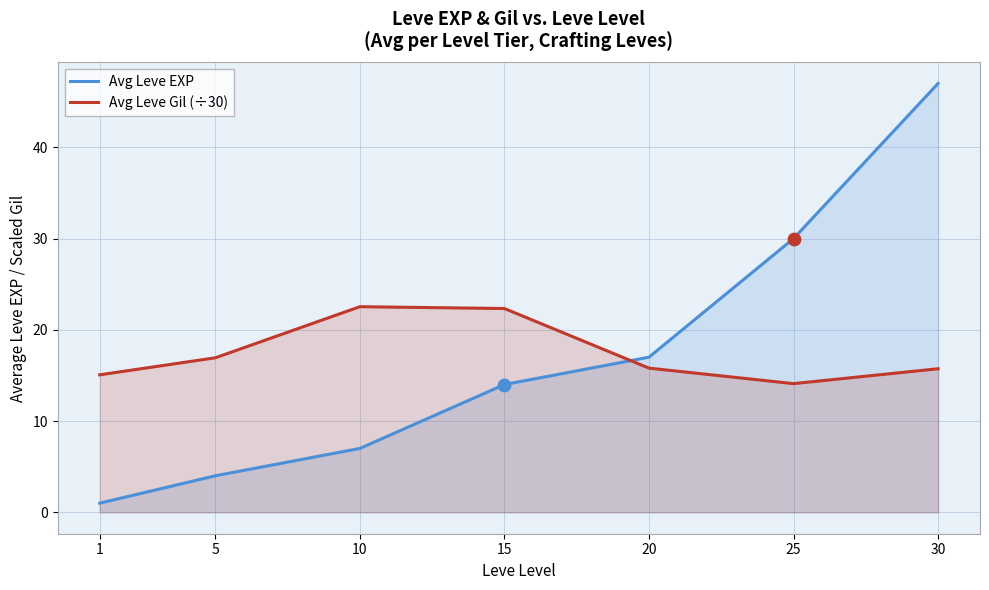

What is the total value across all series at 30?

62.7